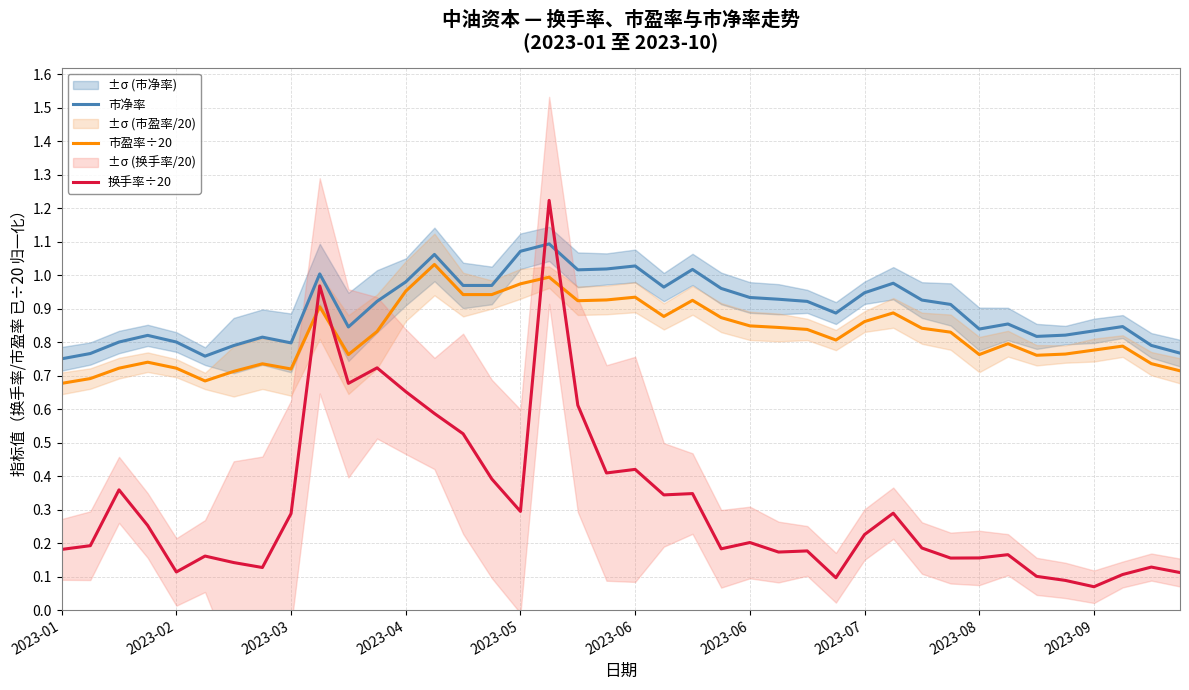

What is the difference between the maximum and minimum values in the 市净率 series?

0.3